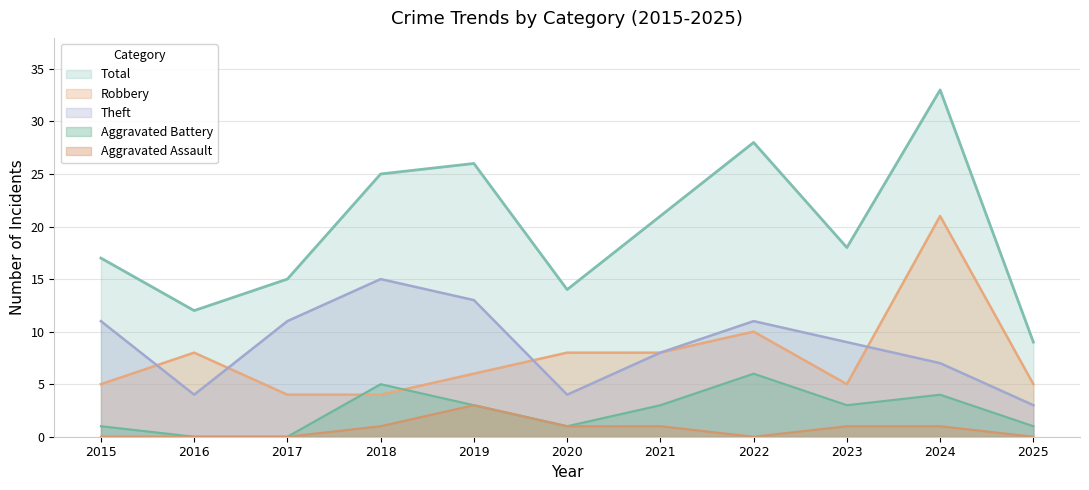

Rank the series at 2015 from highest to lowest value.

Total, Theft, Robbery, Aggravated Battery, Aggravated Assault